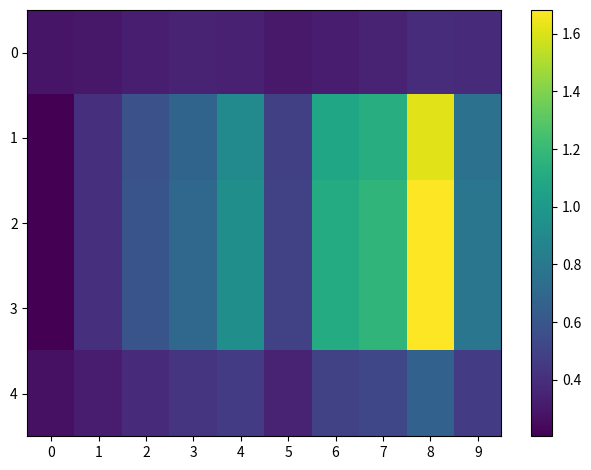

Reading right to left, list all the values displayed in this chart.

0: 9=0.4	8=0.4	7=0.3	6=0.3	5=0.3	4=0.3	3=0.3	2=0.3	1=0.3	0=0.3
1: 9=0.8	8=1.6	7=1.1	6=1.1	5=0.5	4=0.9	3=0.7	2=0.6	1=0.4	0=0.2
2: 9=0.8	8=1.7	7=1.2	6=1.1	5=0.5	4=0.9	3=0.7	2=0.6	1=0.4	0=0.2
3: 9=0.8	8=1.7	7=1.2	6=1.1	5=0.5	4=0.9	3=0.7	2=0.6	1=0.4	0=0.2
4: 9=0.5	8=0.7	7=0.5	6=0.5	5=0.3	4=0.5	3=0.4	2=0.4	1=0.3	0=0.3